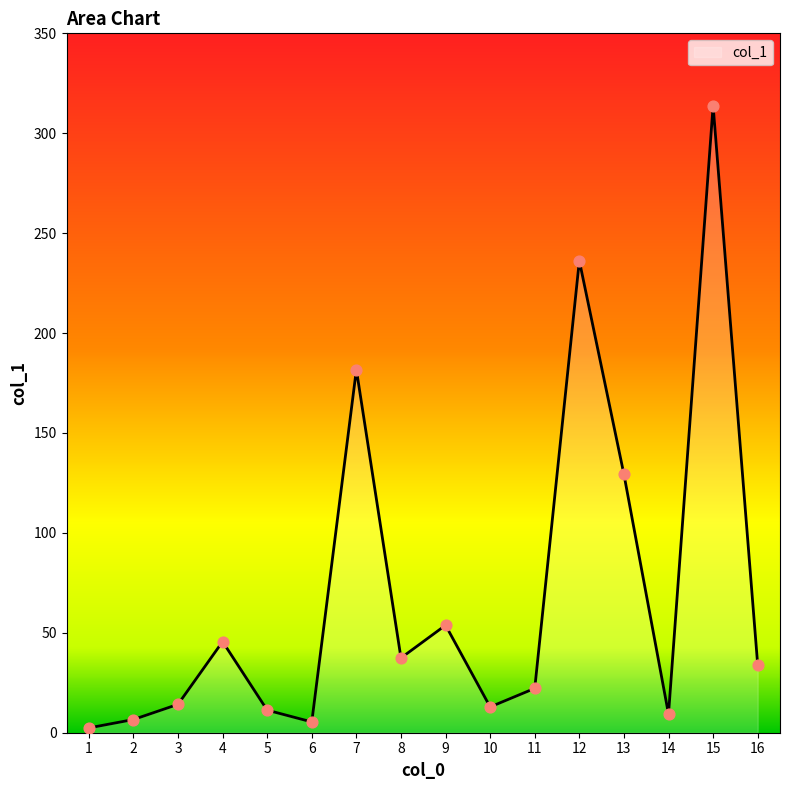

What is the ratio of the value at 13 to the value at 16?

3.8